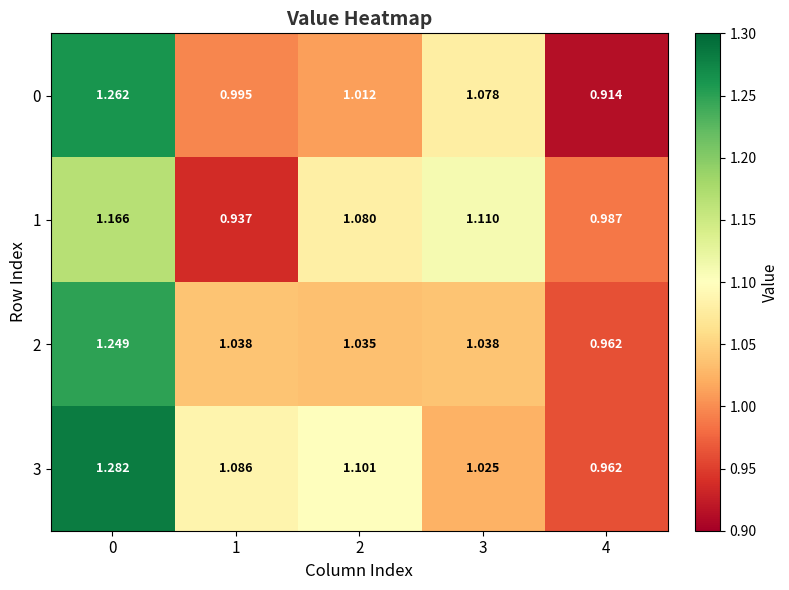

Which series has the widest spread of values?

0